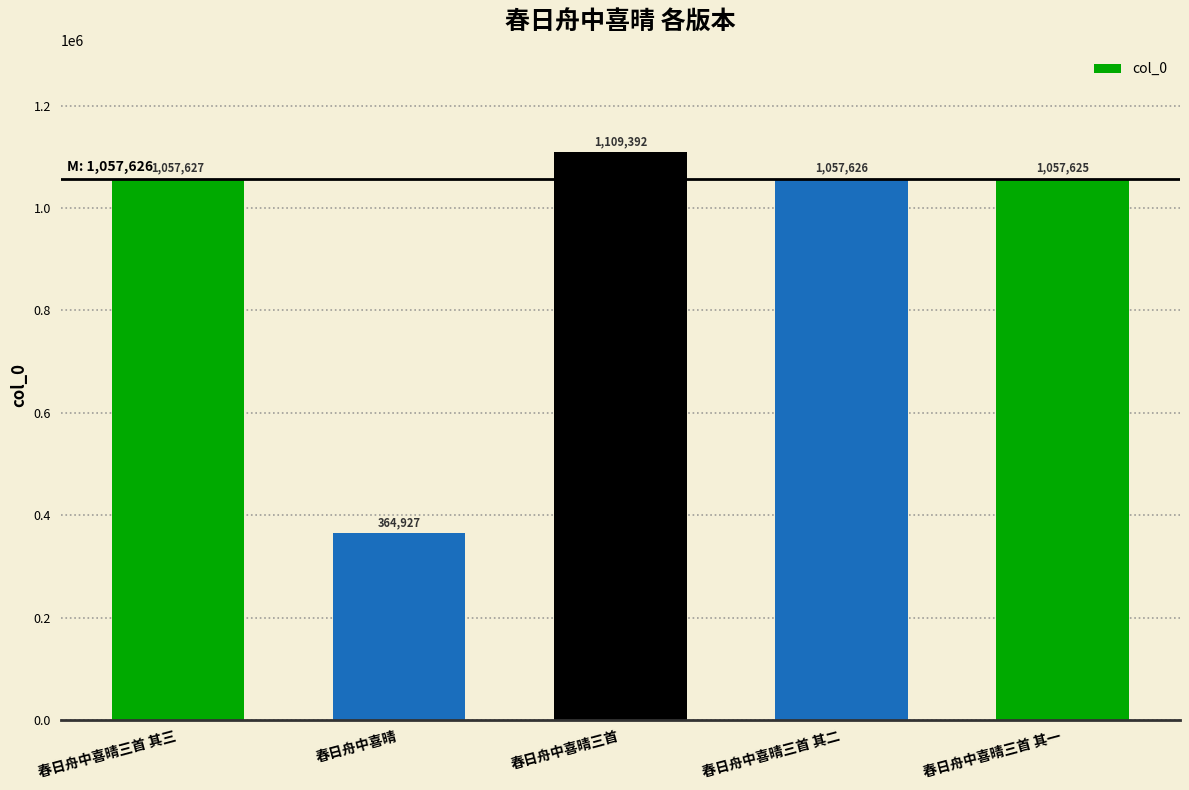

How many data points are less than 1057626?

2